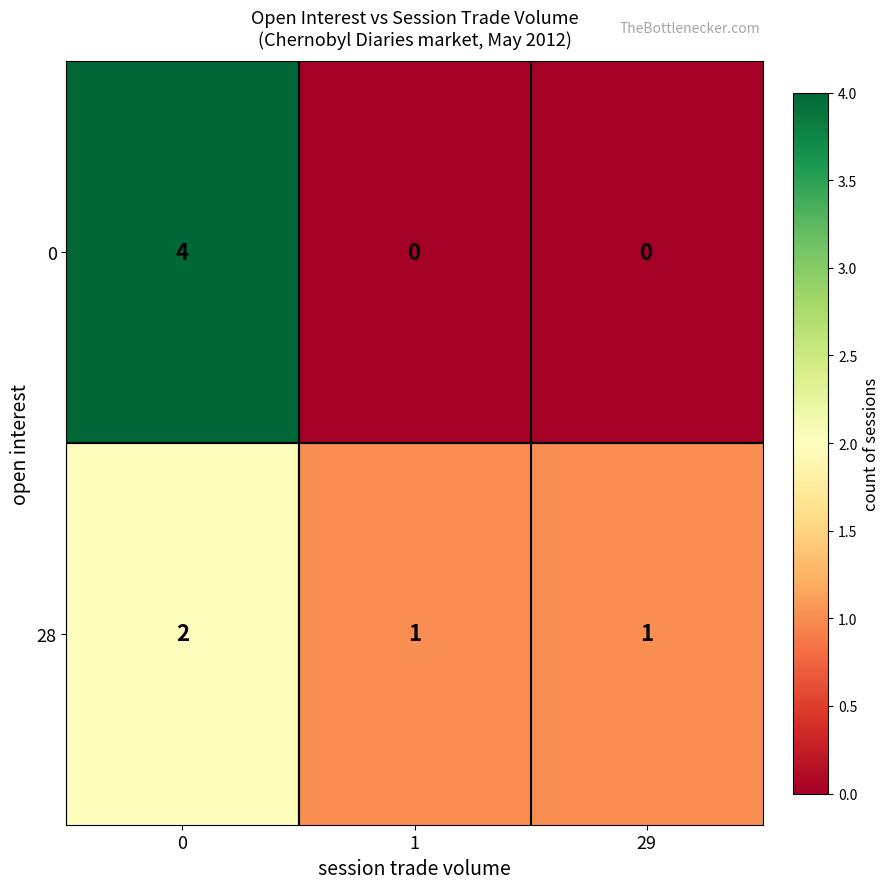

Which series changed the most between 0 and 1?

0